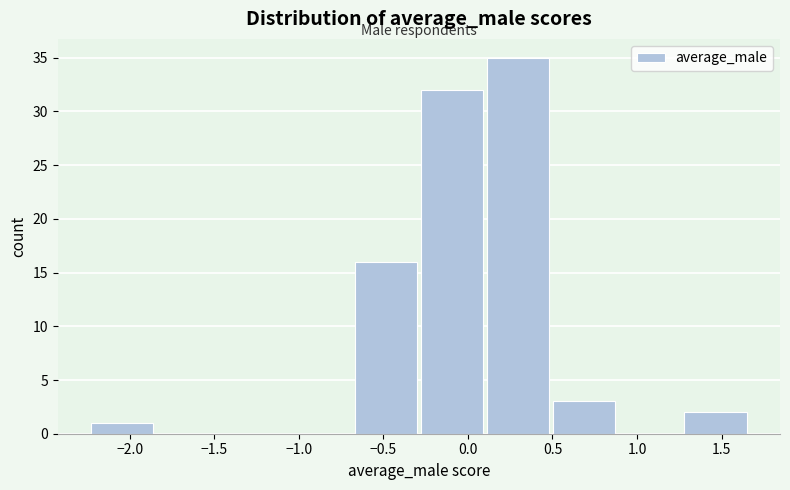

Reading left to right, transcribe this chart: for each bar, give the range it covers on the x-axis and its height. Neither the bar edges nor the heights are printed on the chart, so give them approximately, as read against the axes.

-2.25 to -1.85: 1
-1.85 to -1.45: 0
-1.45 to -1.05: 0
-1.05 to -0.65: 0
-0.65 to -0.30: 16
-0.30 to 0.10: 32
0.10 to 0.50: 35
0.50 to 0.90: 3
0.90 to 1.30: 0
1.30 to 1.65: 2